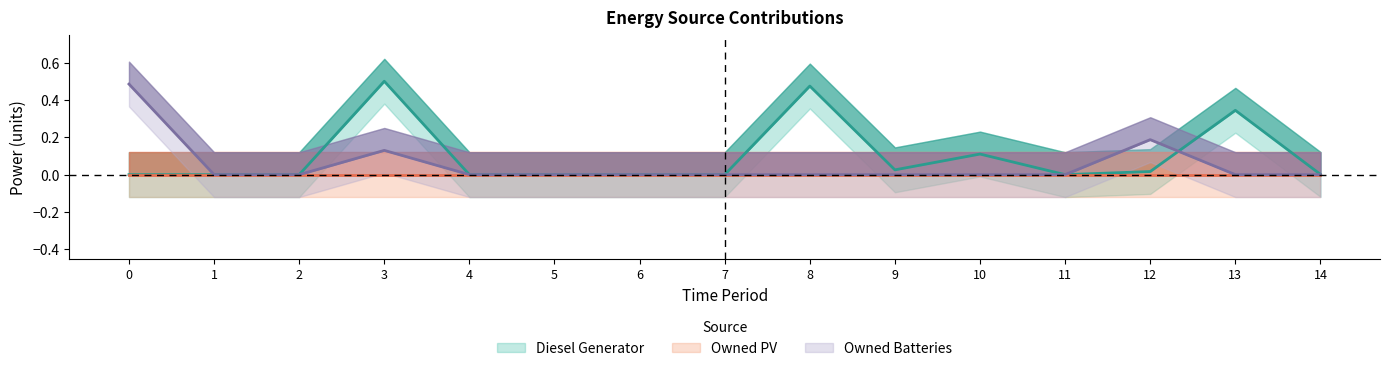

Which series changed the most between 0 and 14?

Owned Batteries